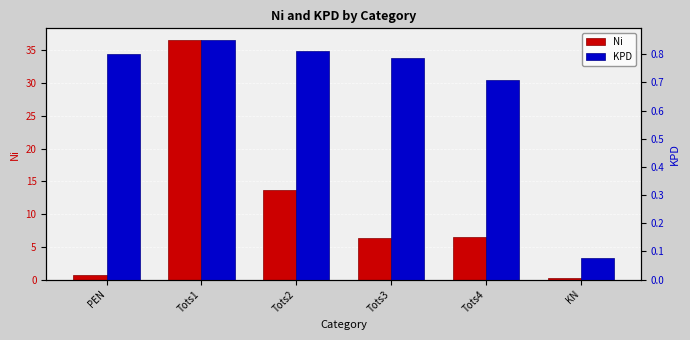

The Ni series shows 50.1 at Tots1. True or false?

False